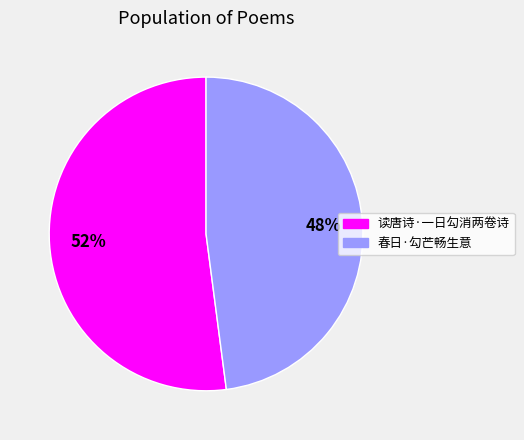

To the nearest percent, what percentage of the pie is 读唐诗·一日勾消两卷诗?

52%